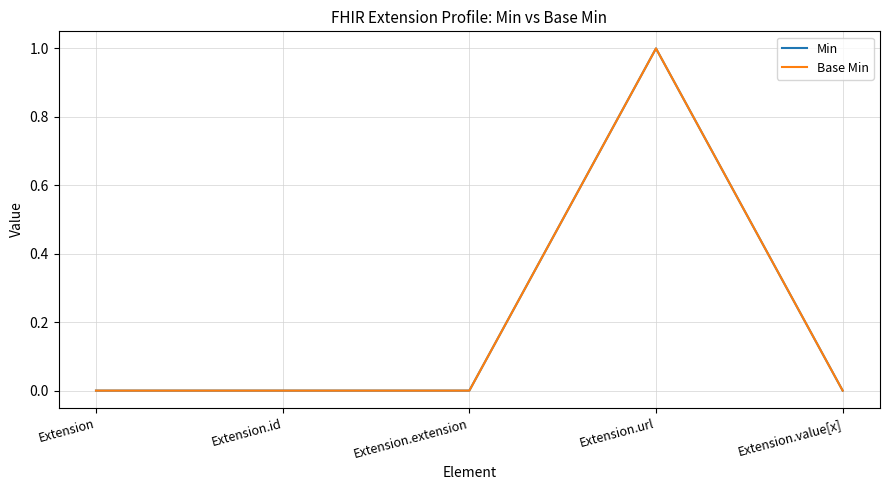

Is this an area chart (filled region under the line)?

No